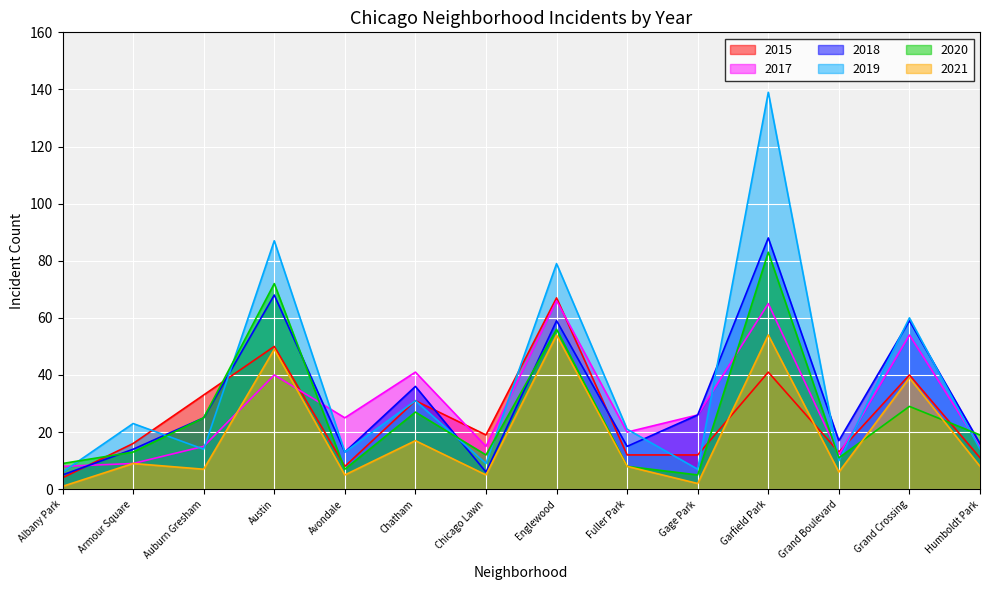

Where is the first local minimum for 2017?

Avondale